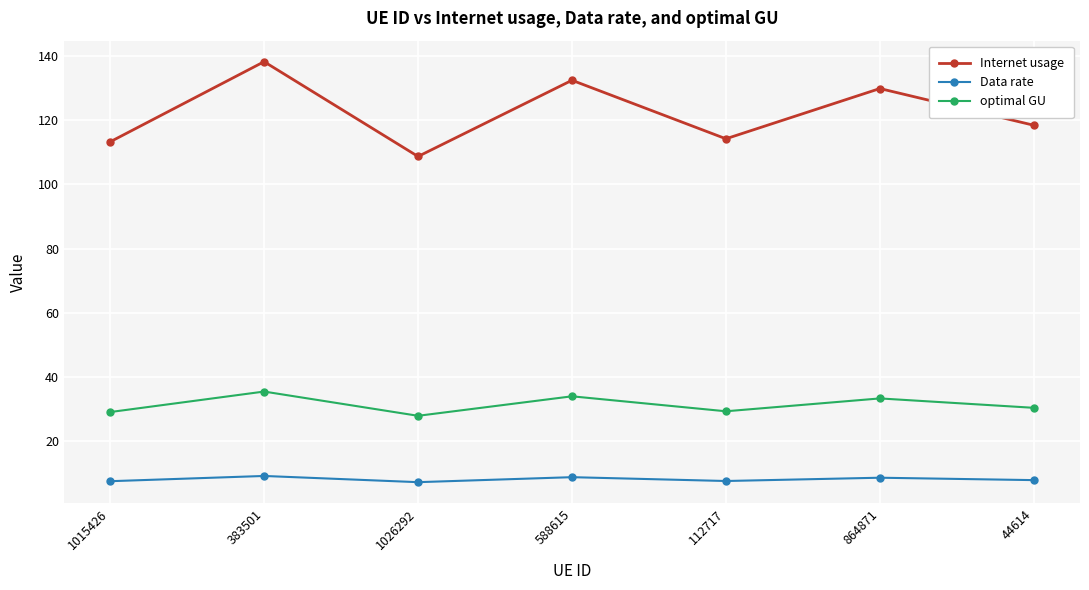

At which category is the sum across all series the highest?

383501